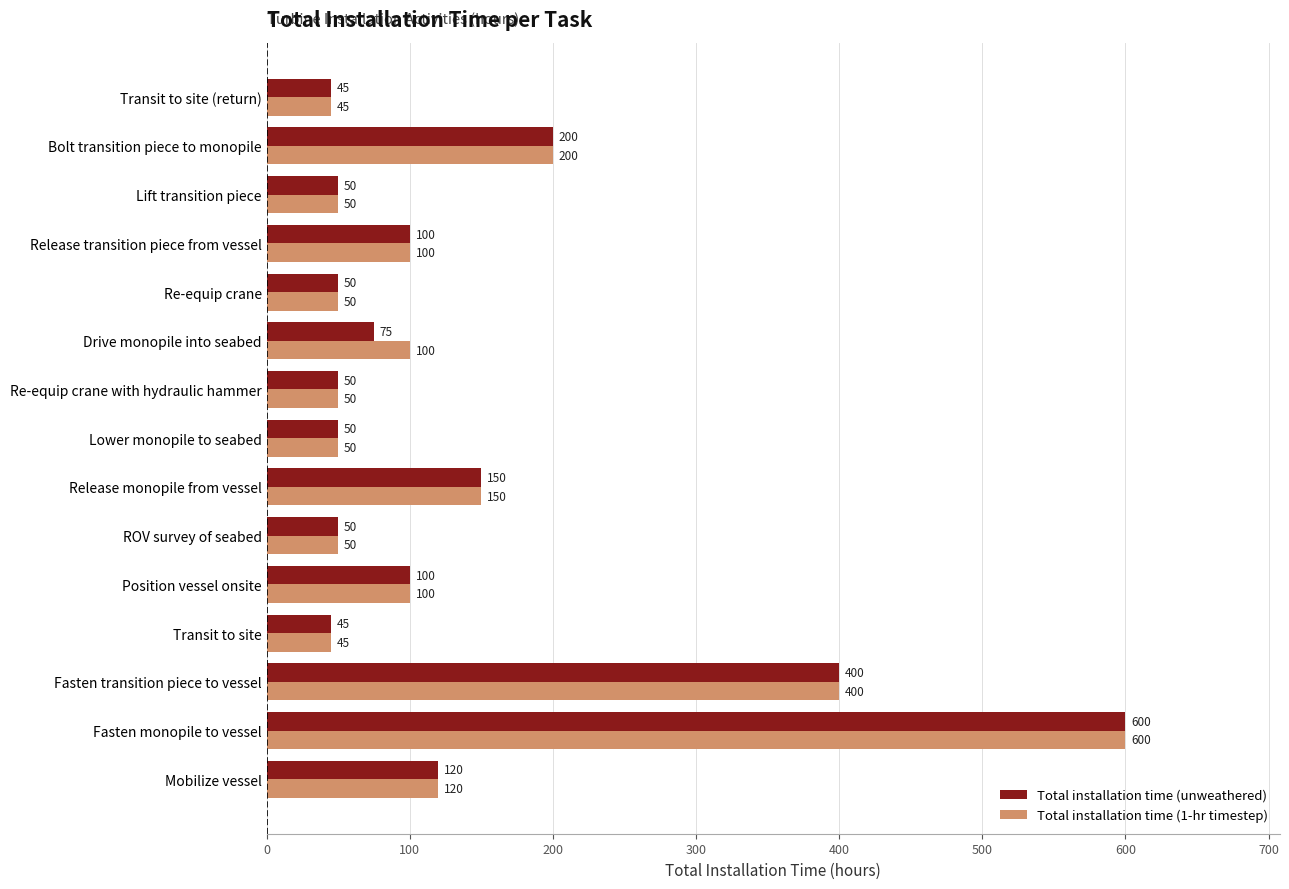

Rank the series by their average value, from highest to lowest.

Total installation time (1-hr timestep), Total installation time (unweathered)